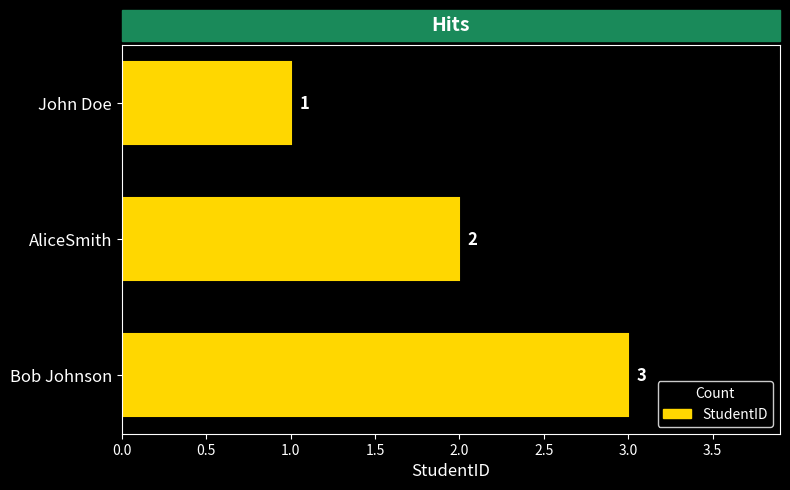

Between John Doe and Bob Johnson, which is larger?

Bob Johnson